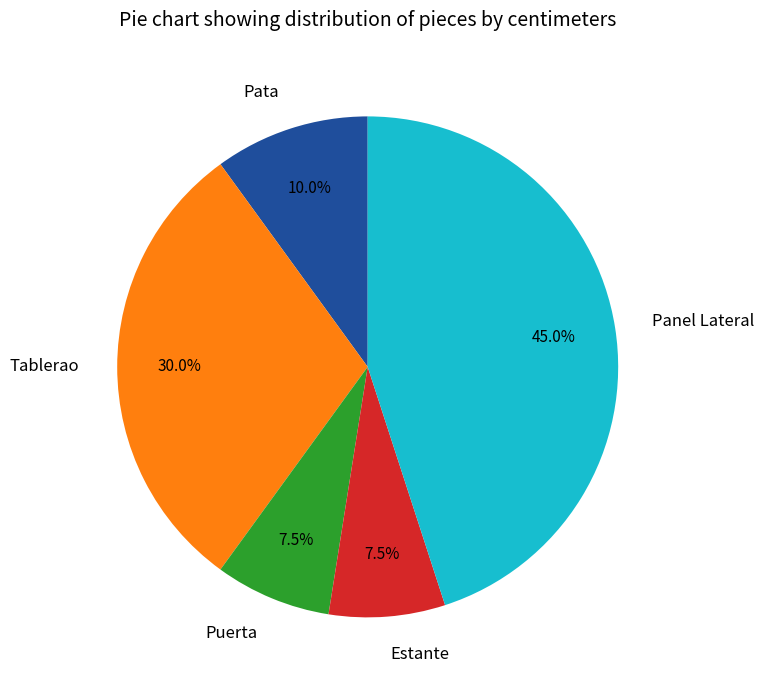

To the nearest percent, what is the average slice percentage?

20%